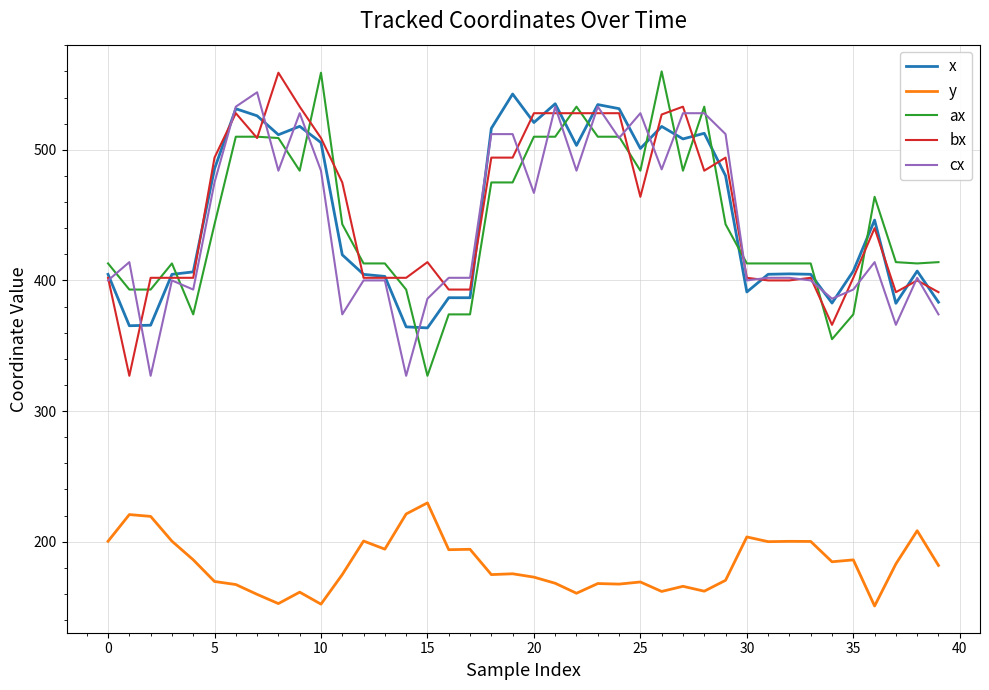

True or false: x and y intersect in this chart.

False